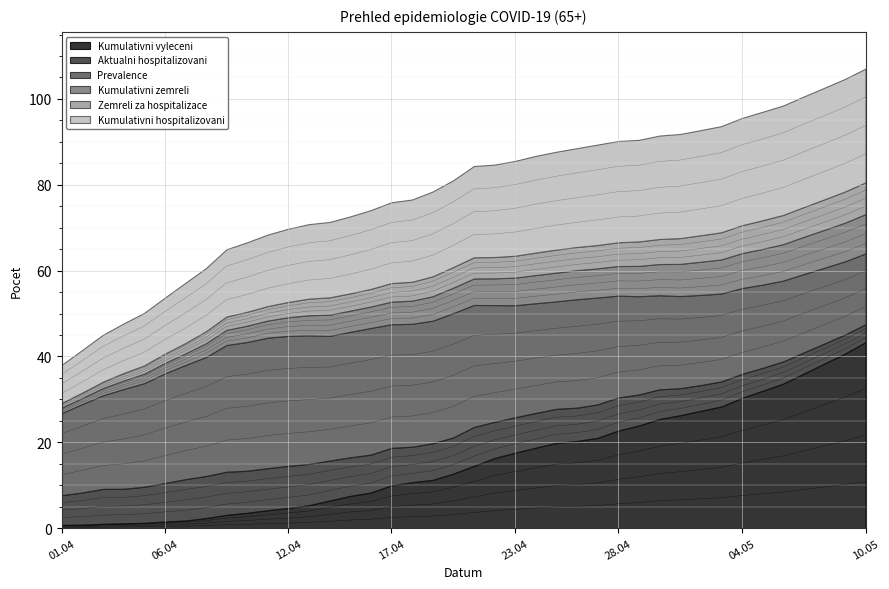

True or false: Kumulativni zemreli has more than 1 interior local peaks.

False